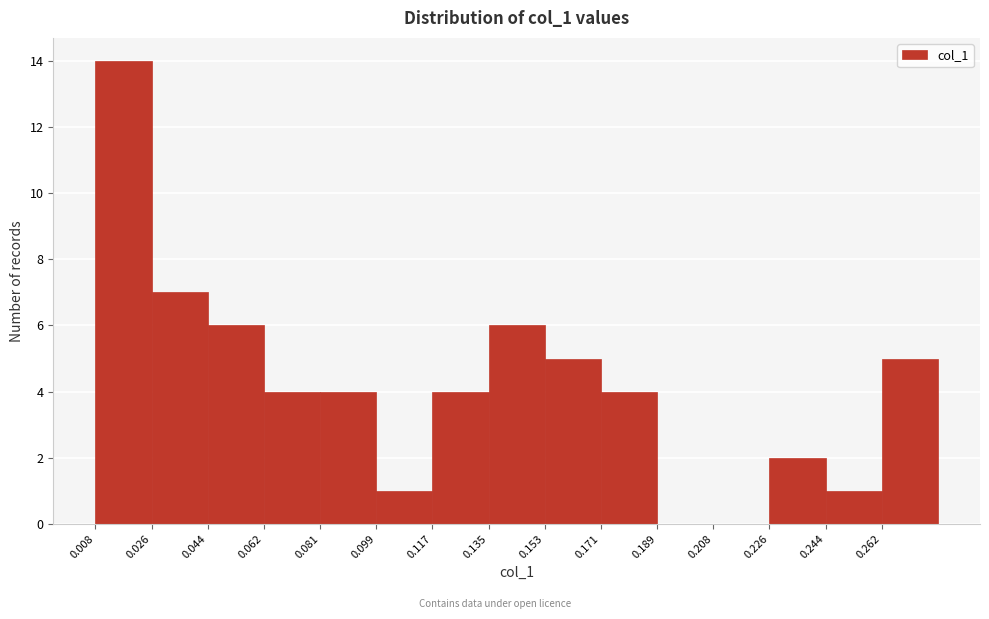

Reading left to right, list every bar in this chart as the range it spans on the x-axis followed by its height. Neither the bar edges nor the heights are printed on the chart, so give them approximately, as read against the axes.

0.008 to 0.026: 14
0.026 to 0.044: 7
0.044 to 0.062: 6
0.062 to 0.080: 4
0.080 to 0.098: 4
0.098 to 0.116: 1
0.116 to 0.134: 4
0.134 to 0.154: 6
0.154 to 0.172: 5
0.172 to 0.190: 4
0.190 to 0.208: 0
0.208 to 0.226: 0
0.226 to 0.244: 2
0.244 to 0.262: 1
0.262 to 0.280: 5